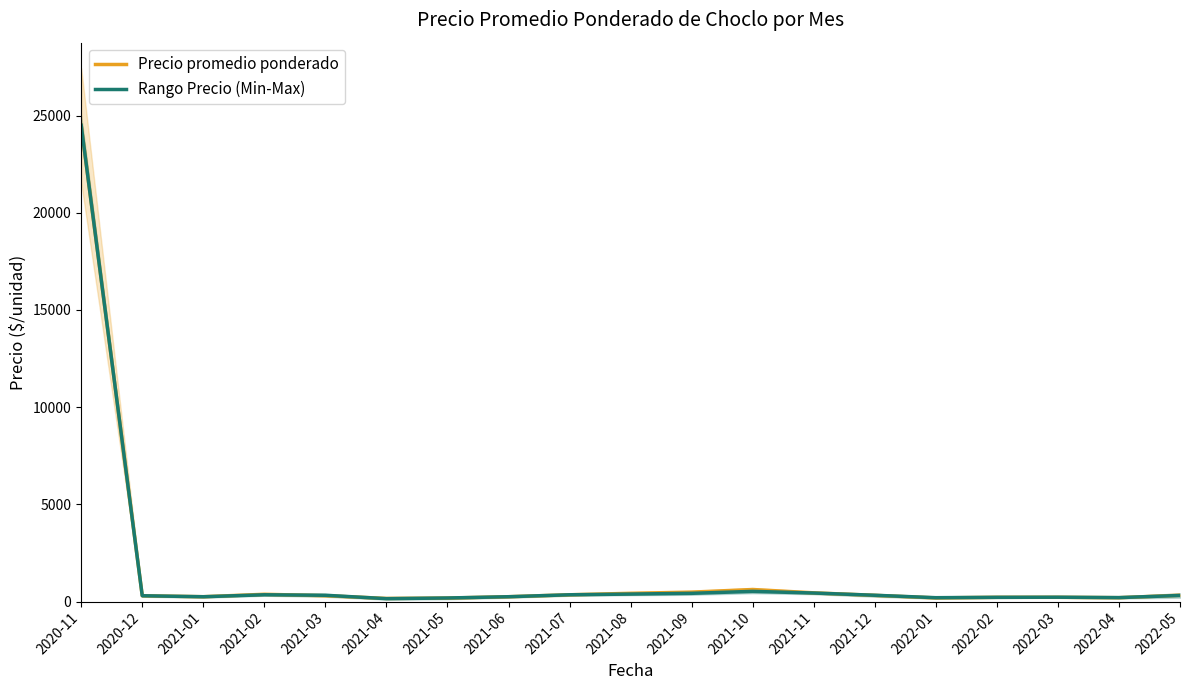

Is it true that Rango Precio (Min-Max) equals 525.5 at 2021-10?

True